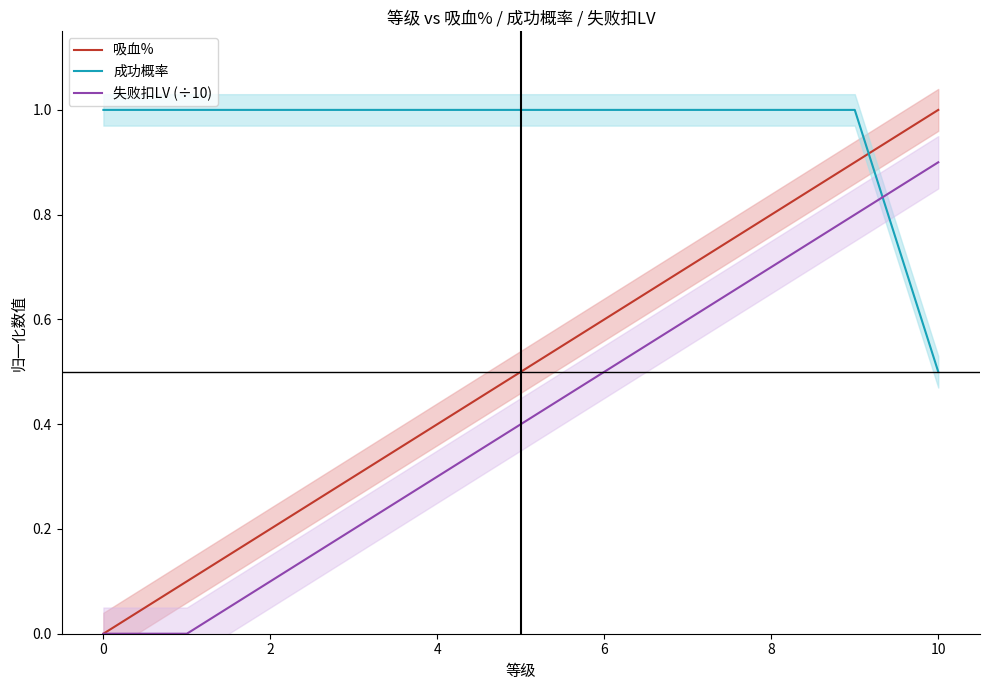

True or false: 失败扣LV (÷10) has a value of -0.5 at 0.

False